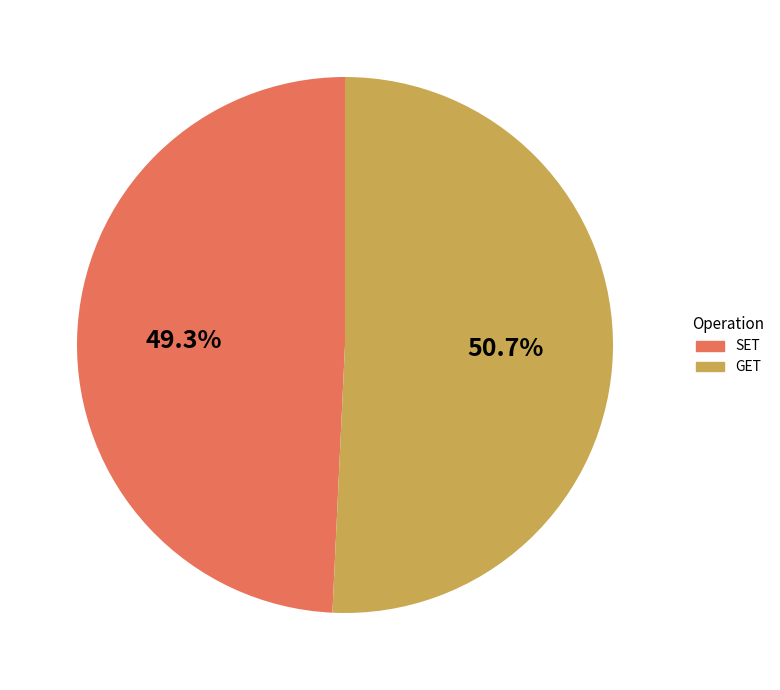

What percentage is the SET slice, to the nearest percent?

49%